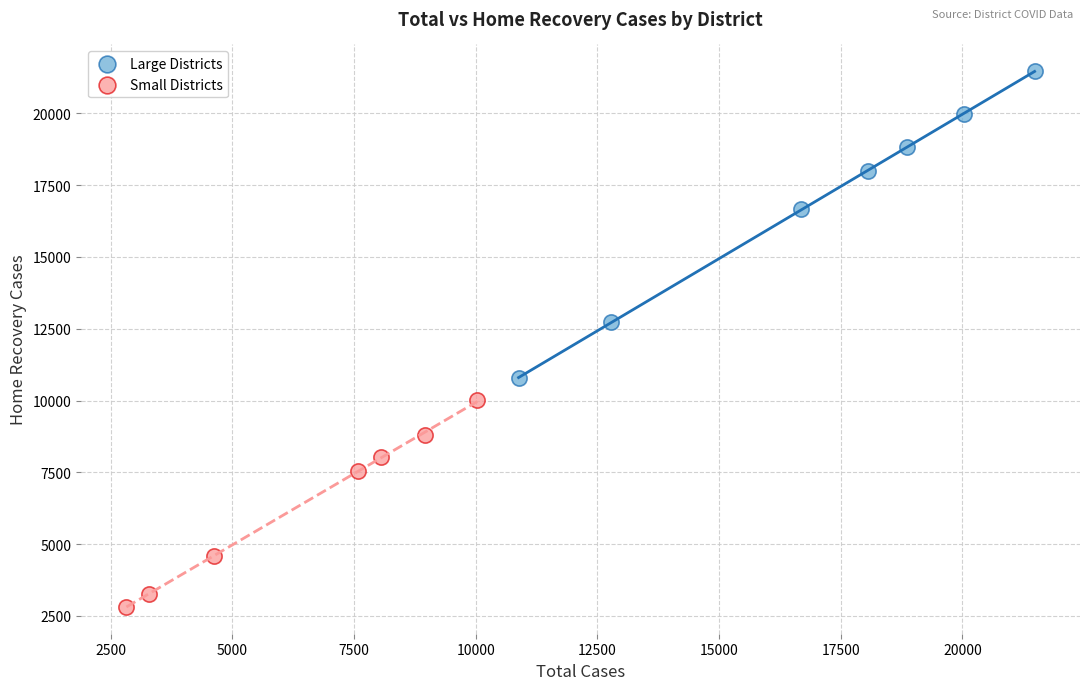

Which series contains the highest Y value?

Large Districts